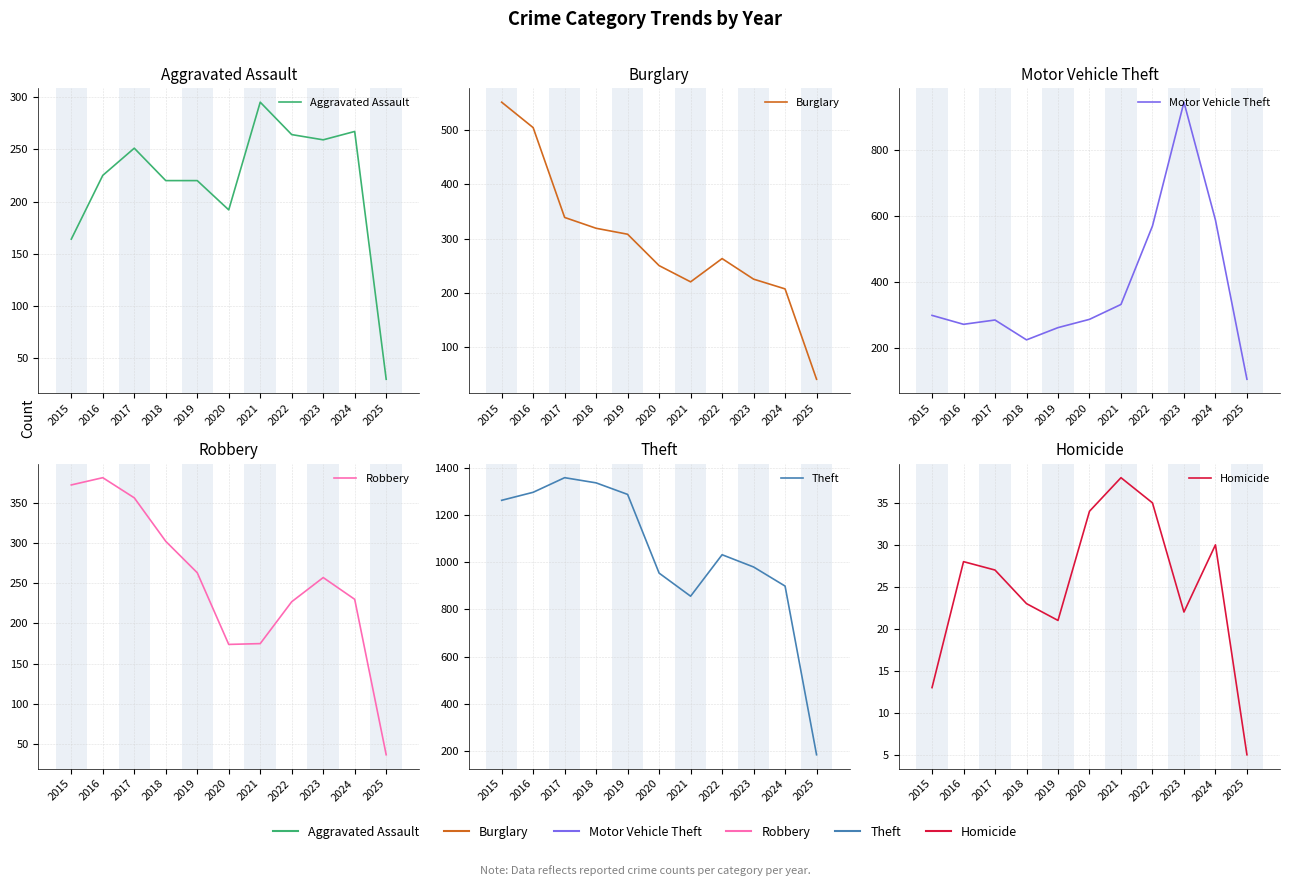

What is the minimum value for Motor Vehicle Theft?

106